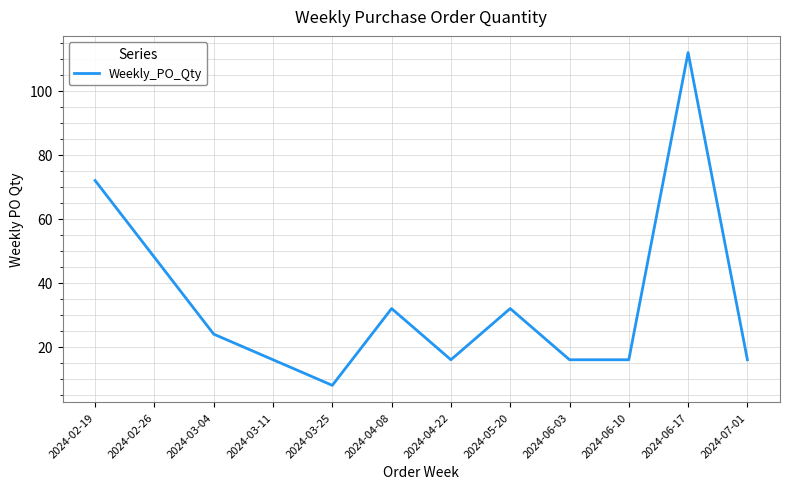

Does the chart display data point markers on the line(s)?

No